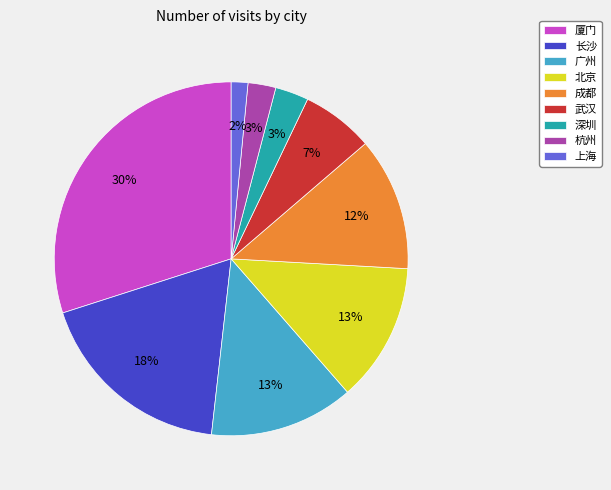

To the nearest percent, what is the difference between the largest and smallest slice percentages?

28%